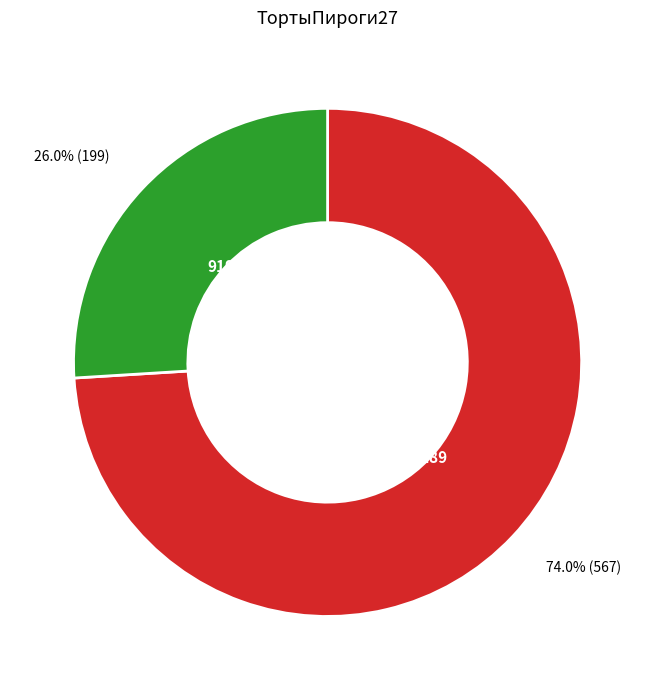

Which has a higher value, 9289 or 9196?

9289